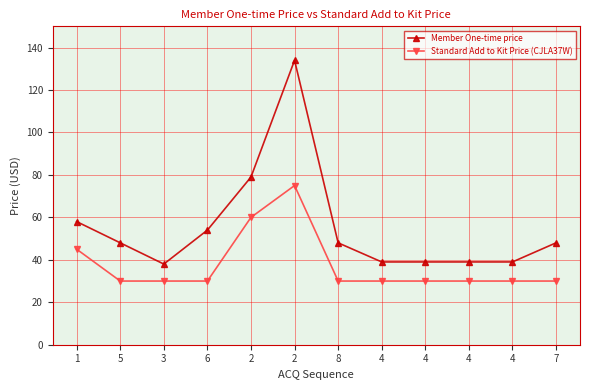

What is the total value across all series at 4?

69